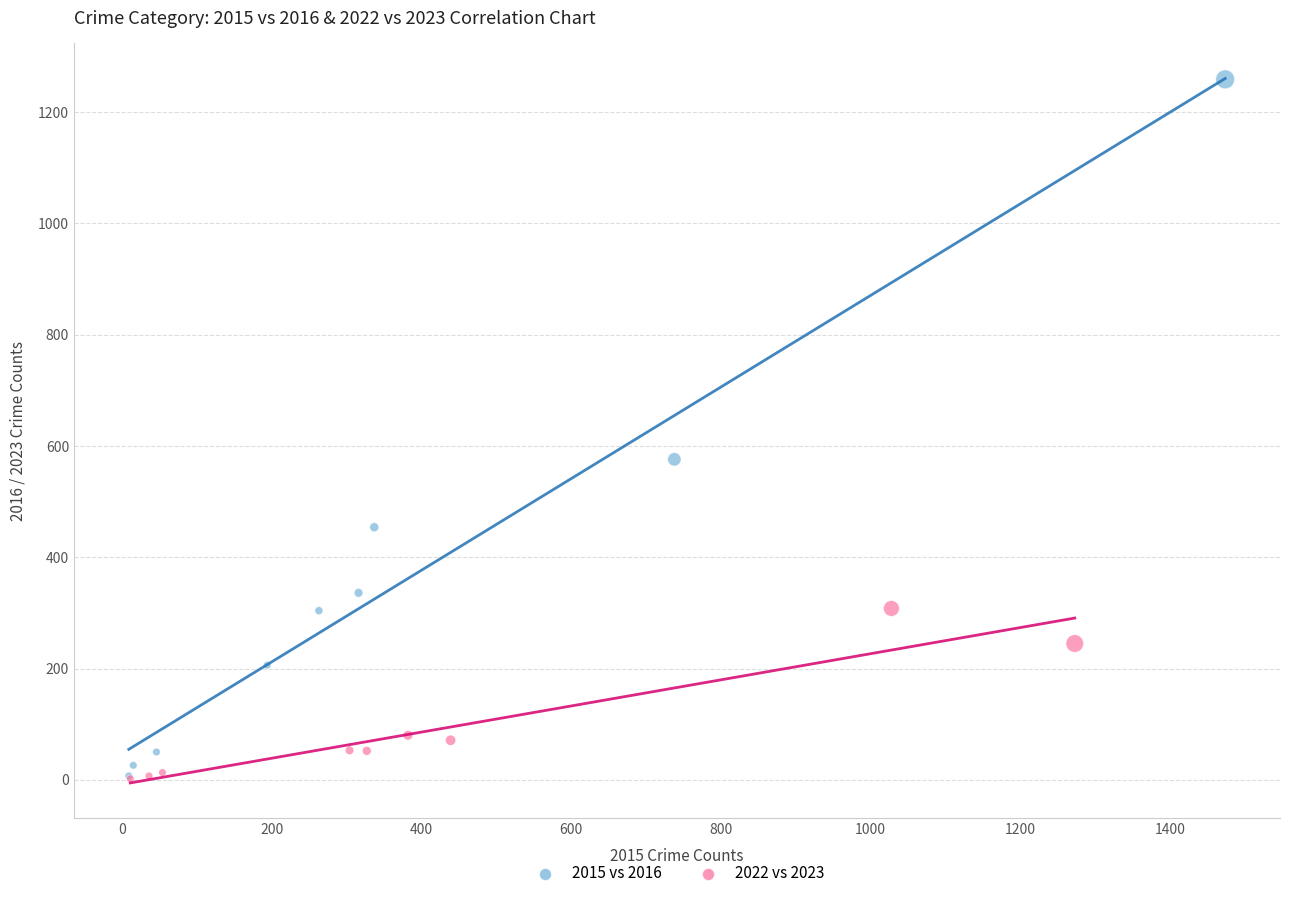

Which series has the largest Y range (max minus min)?

2015 vs 2016